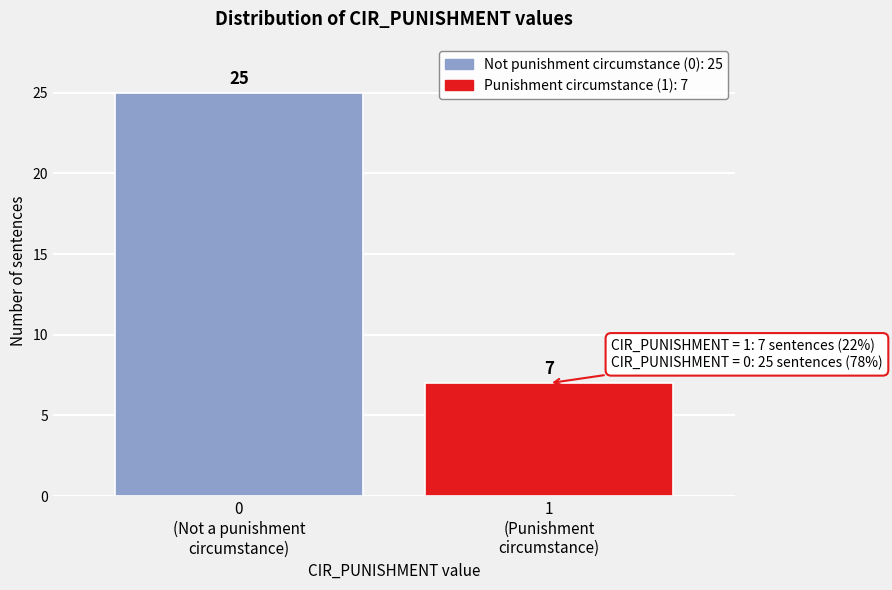

Reading right to left, transcribe all the data shown in this chart.

7	25